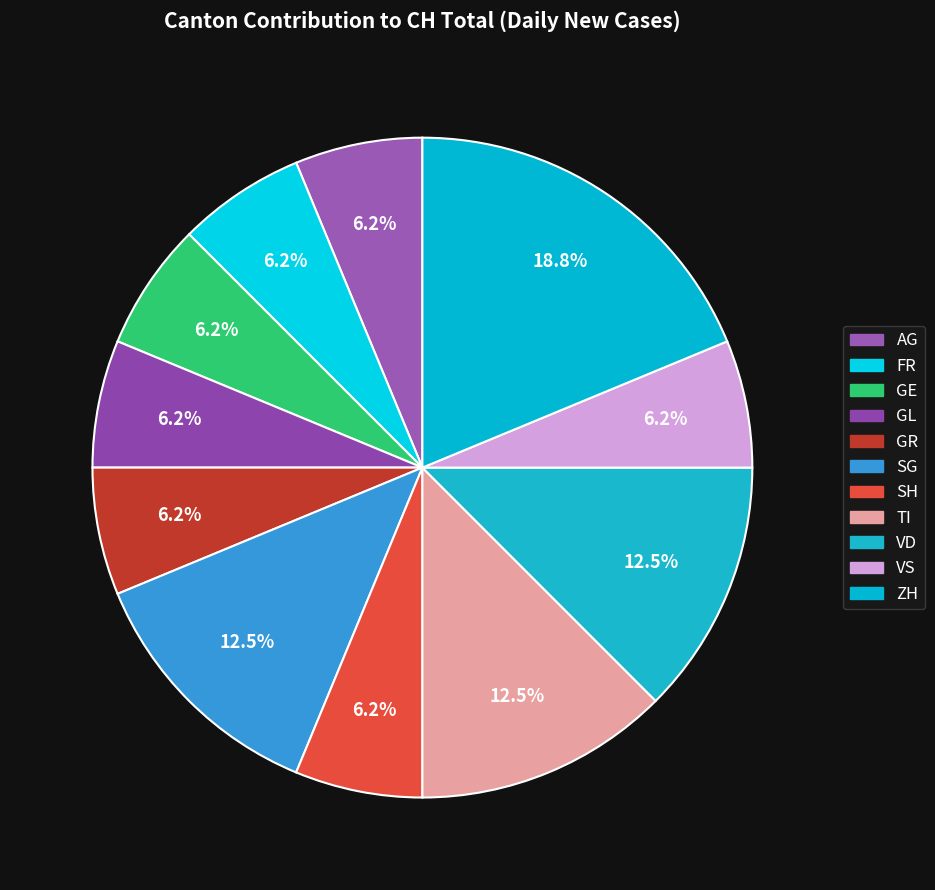

How many slices are in this pie chart?

11